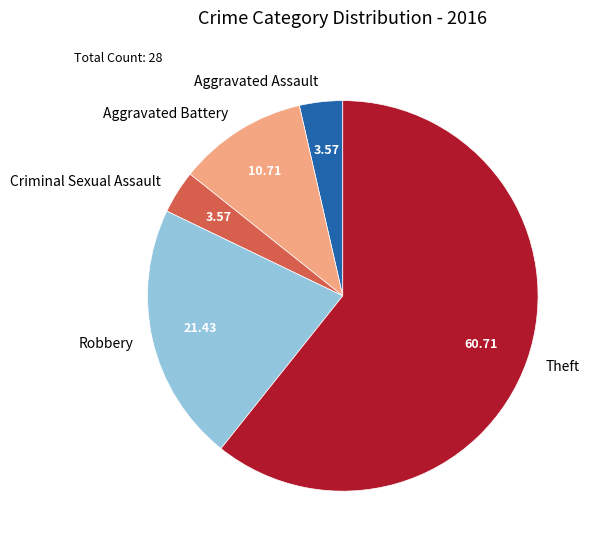

What is the largest slice in the pie chart?

Theft